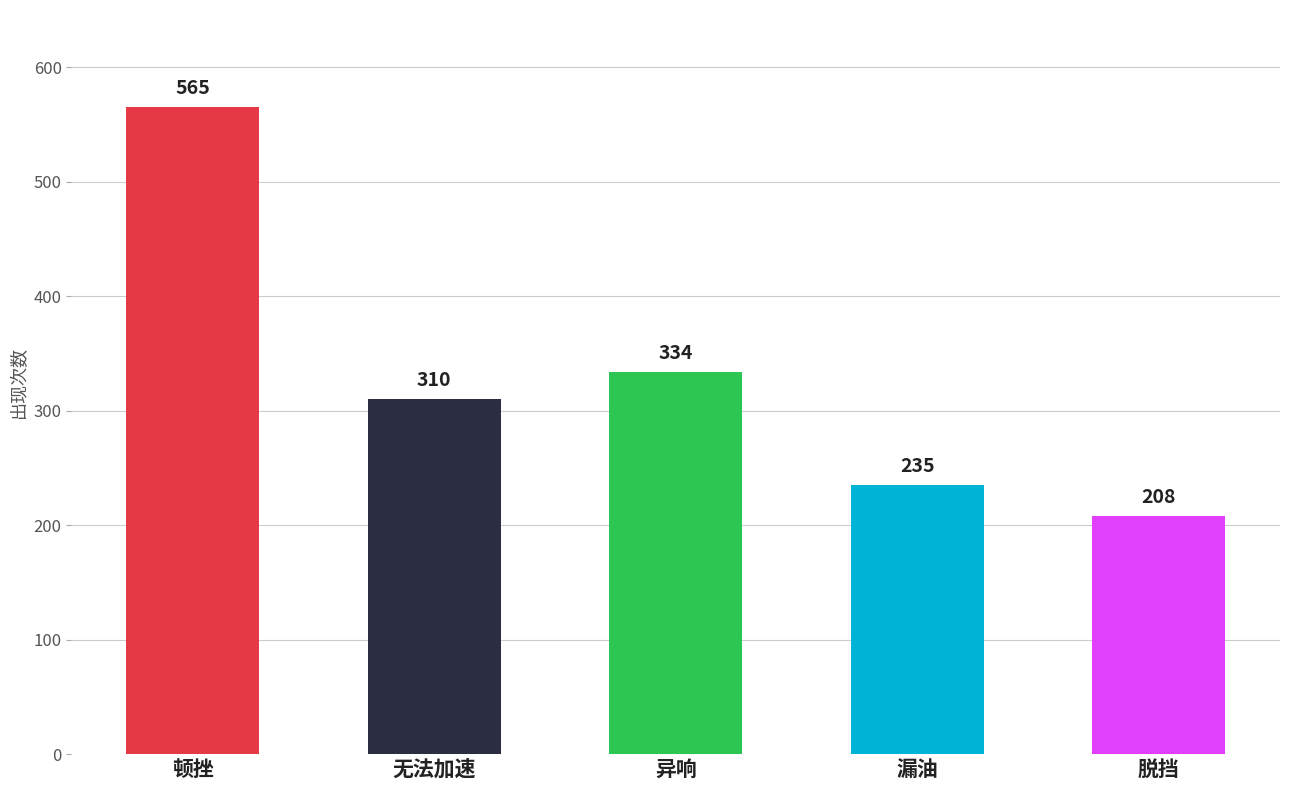

What is the ratio of the value at 异响 to the value at 漏油?

1.4